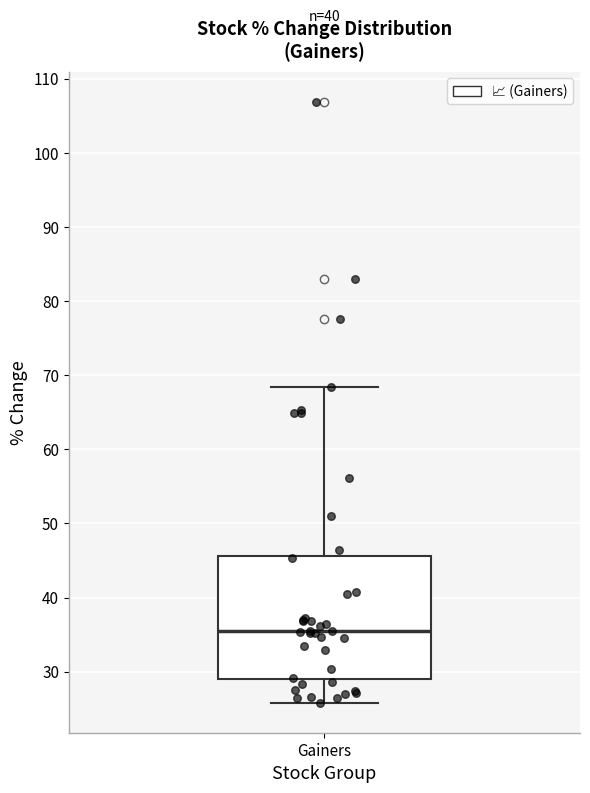

Read this box plot against the y-axis: the position of the median line, the range covered by the box, and the ends of both whiskers. The values are not printed on the chart, so give them approximately, as read against the axis.

median 35, box 29 to 46, whiskers 26 to 68